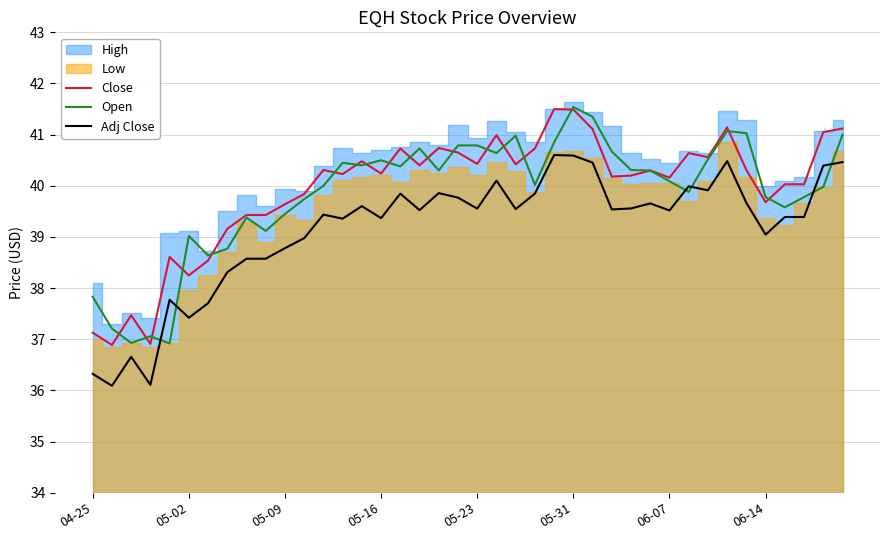

Does the chart have visible grid lines?

Yes